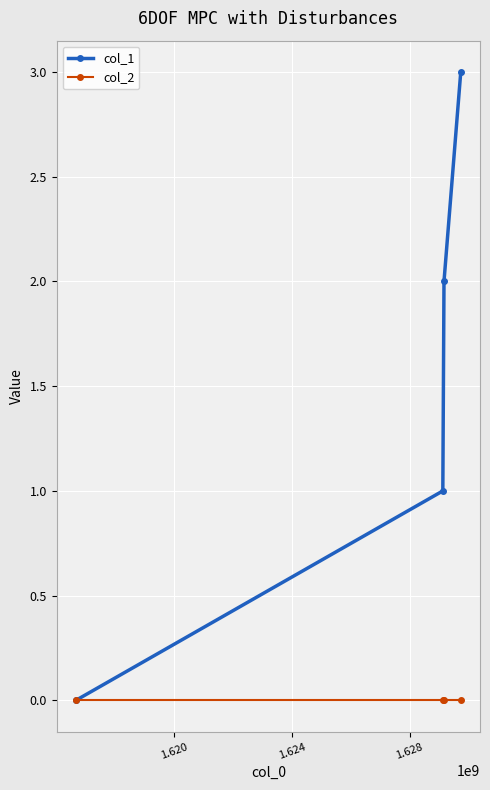

Which series has the largest range (max minus min)?

col_1